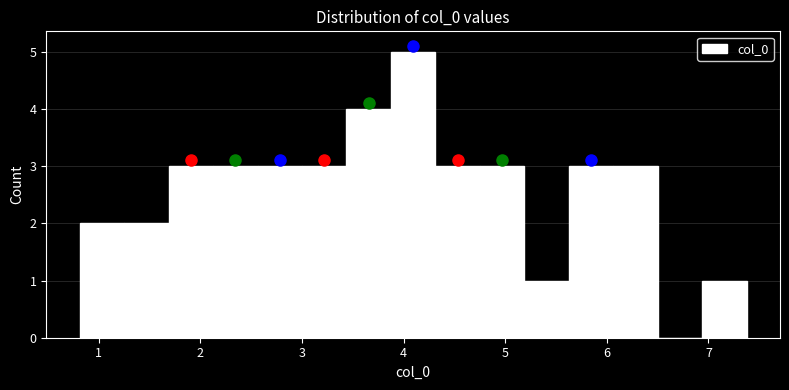

Reading left to right, list every bar in this chart as the range it spans on the x-axis followed by its height. Neither the bar edges nor the heights are printed on the chart, so give them approximately, as read against the axes.

0.8 to 1.3: 2
1.3 to 1.7: 2
1.7 to 2.1: 3
2.1 to 2.6: 3
2.6 to 3.0: 3
3.0 to 3.4: 3
3.4 to 3.9: 4
3.9 to 4.3: 5
4.3 to 4.8: 3
4.8 to 5.2: 3
5.2 to 5.6: 1
5.6 to 6.1: 3
6.1 to 6.5: 3
6.5 to 6.9: 0
6.9 to 7.4: 1